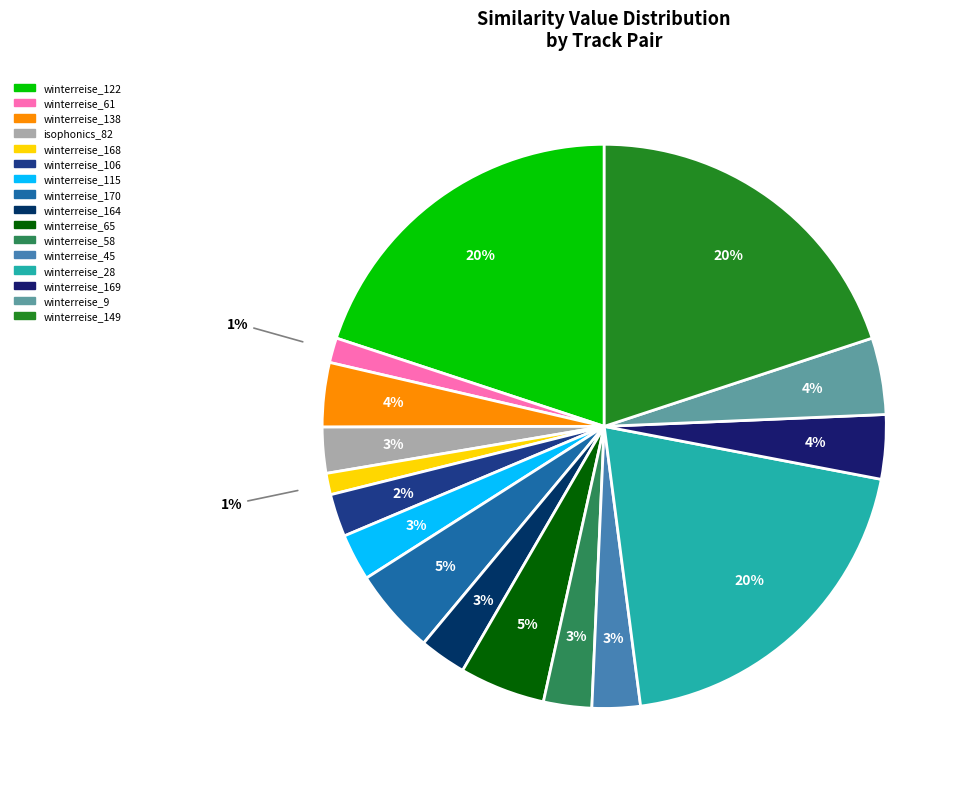

Which category has the biggest portion of the pie?

winterreise_122